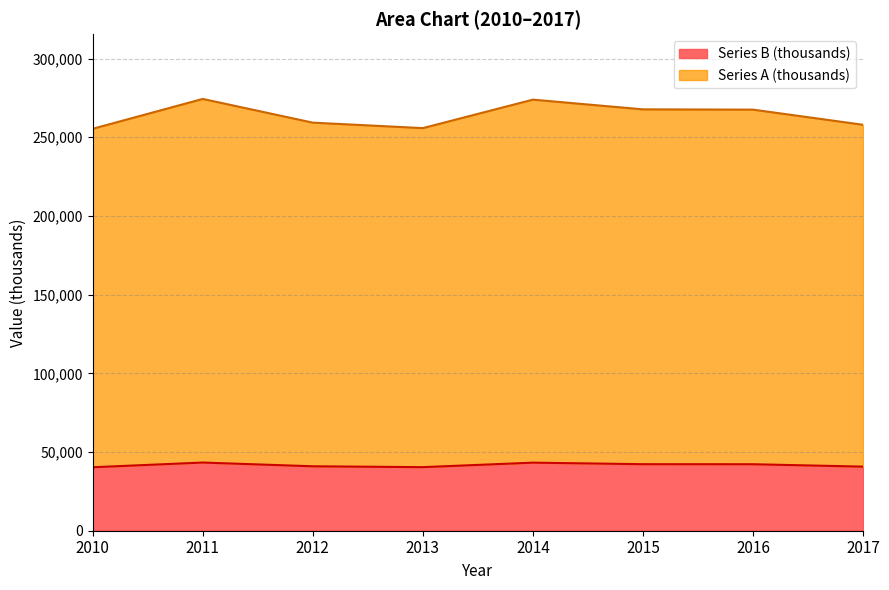

What is the lowest value of the Series B (thousands) series?

40327